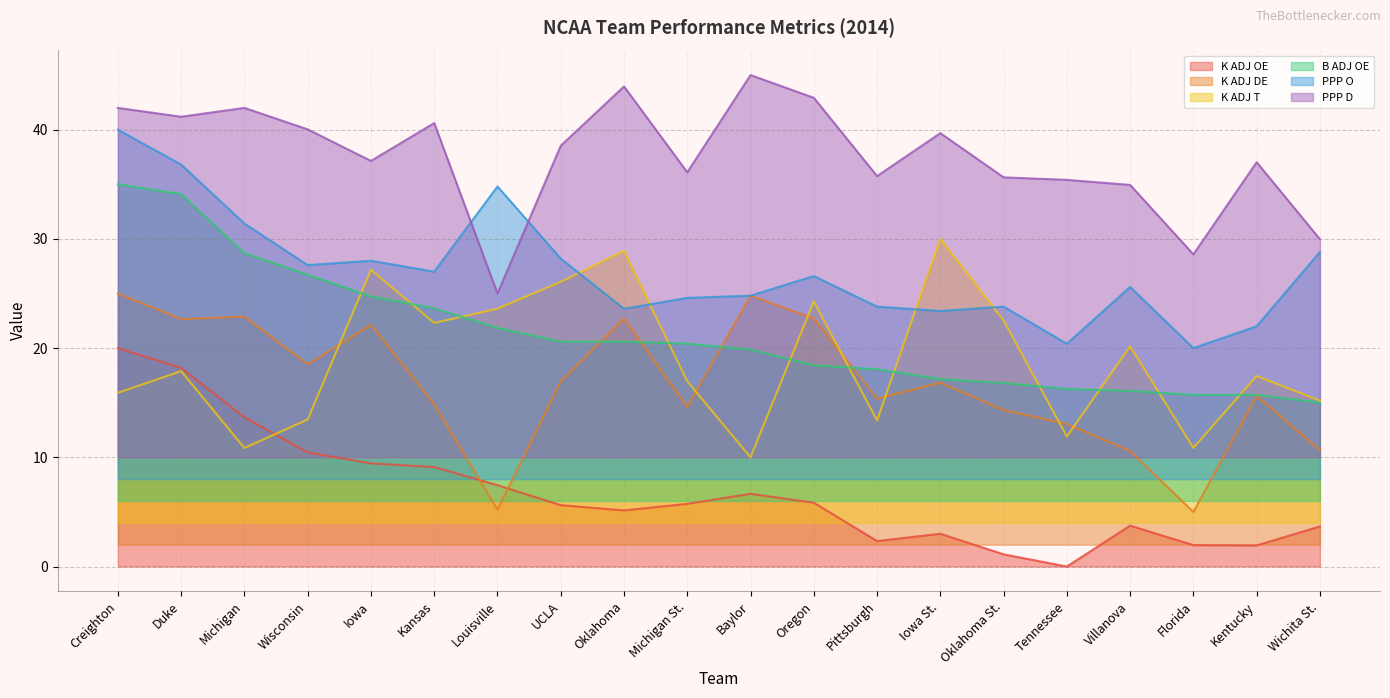

Which has a higher value, Kentucky or Tennessee?

Kentucky